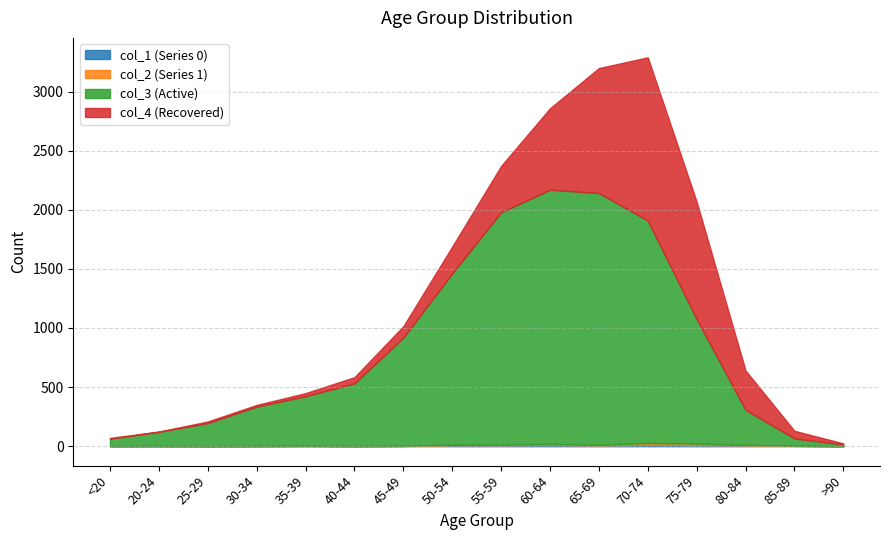

Read the col_2 (Series 1) value at 50-54.

3